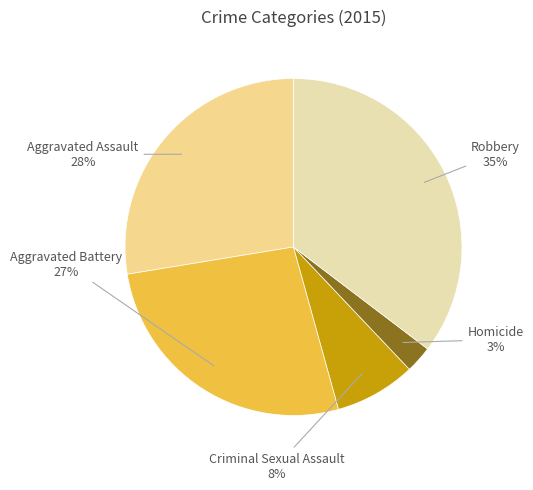

Count the number of slices in the pie.

5